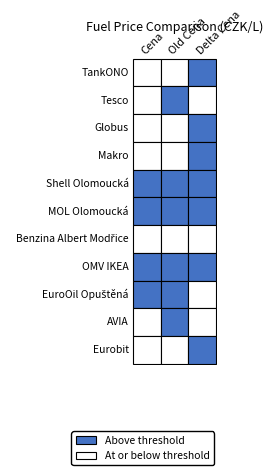

What is the difference between the maximum and minimum values in the Makro series?

32.5